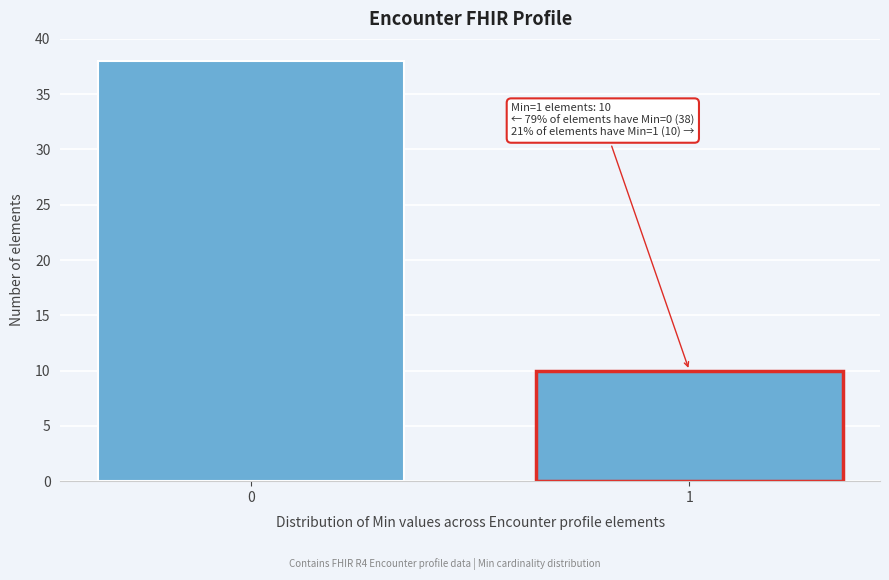

Reading left to right, extract all data points from this chart.

0=38	1=10